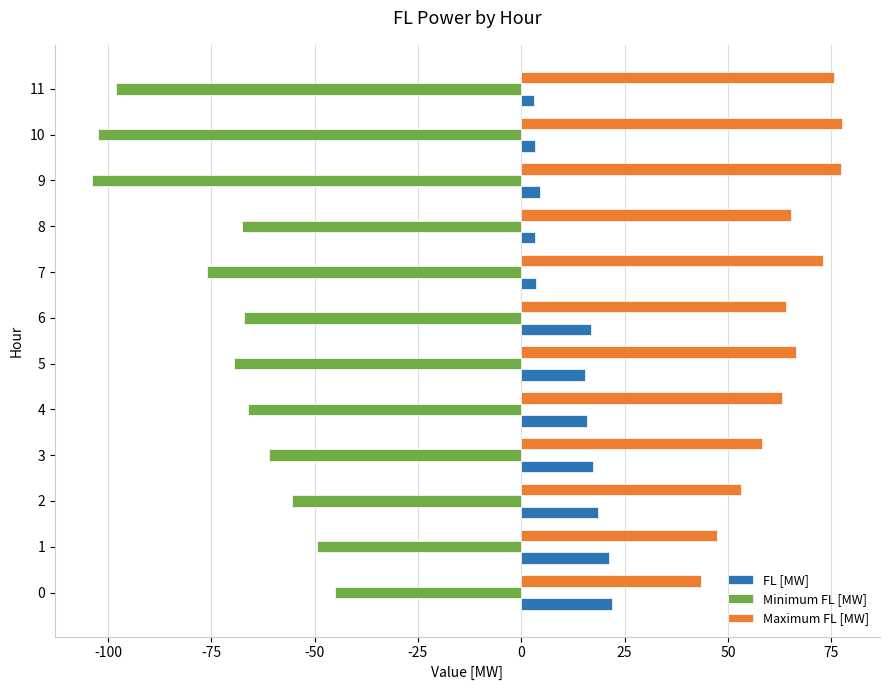

List the series in order of their overall mean, highest first.

Maximum FL [MW], FL [MW], Minimum FL [MW]